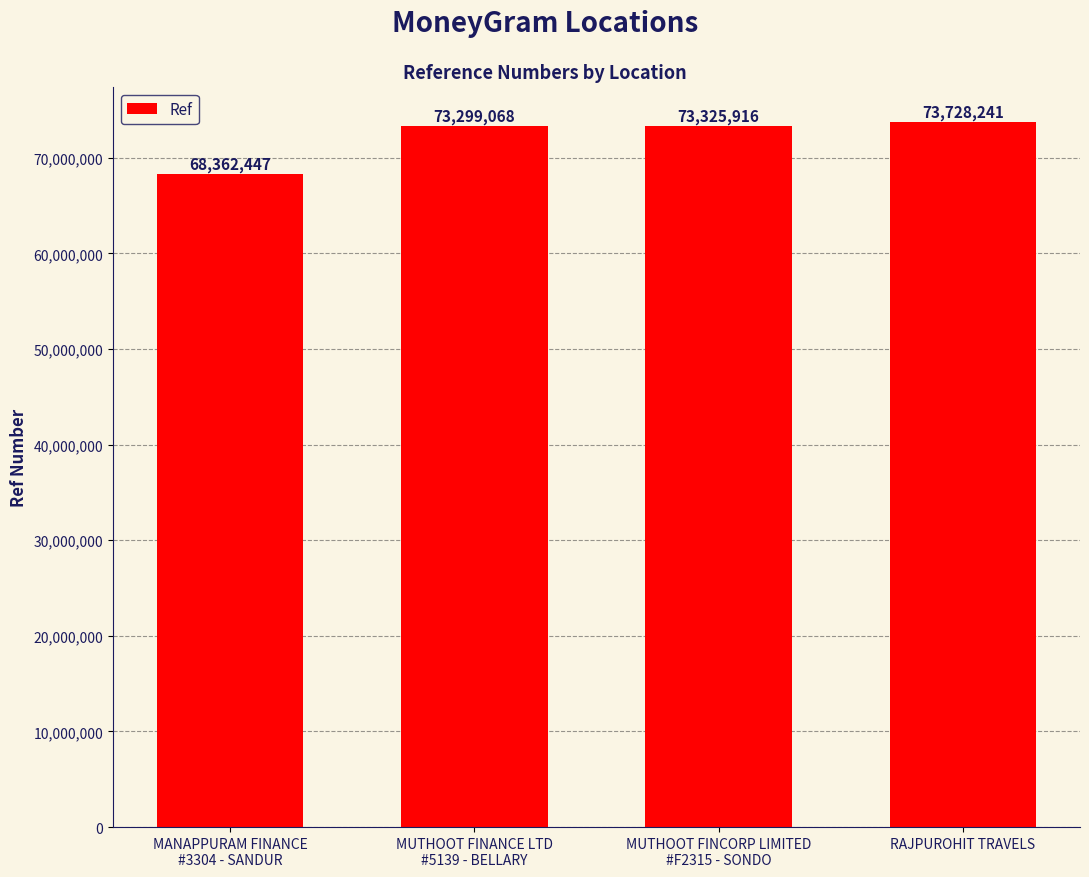

Reading left to right, extract all data points from this chart.

68362447	73299068	73325916	73728241